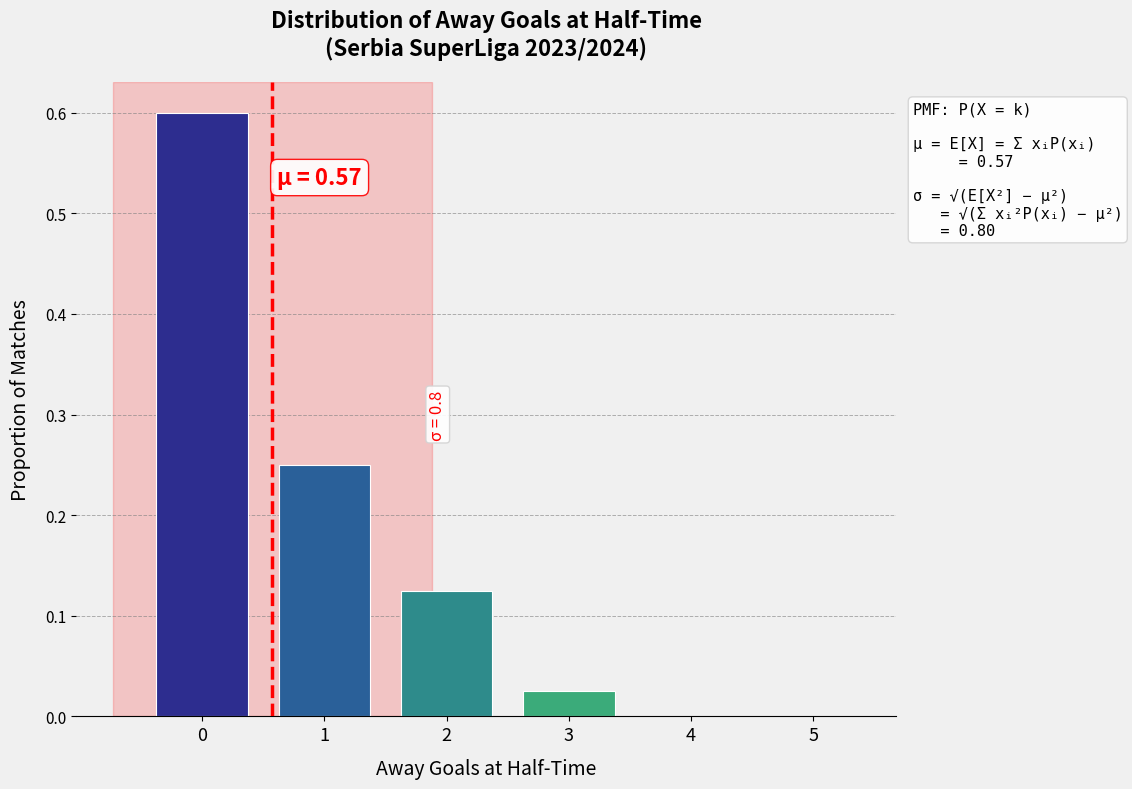

What is the sum of the values at 2 and 0?

0.7